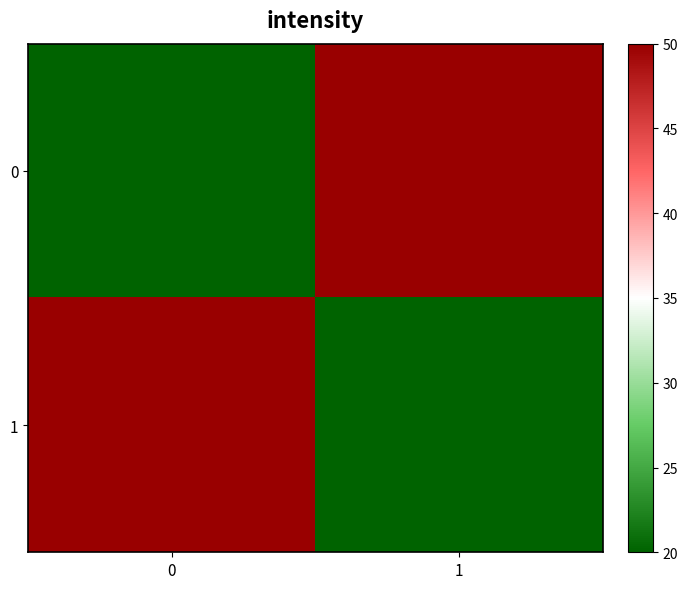

Reading left to right, what are all the values shown in this chart?

0: 0=20	1=50
1: 0=50	1=20